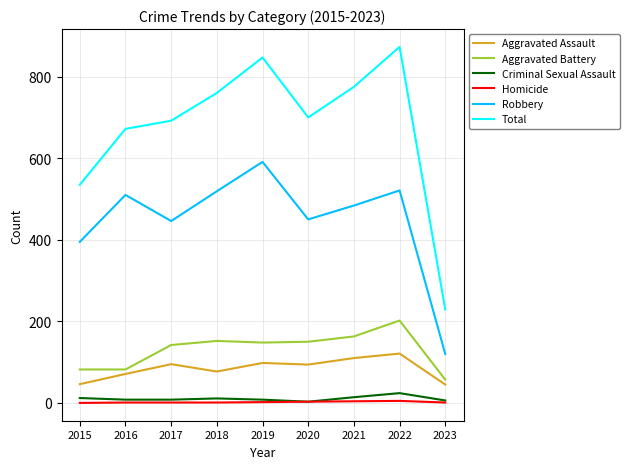

What is the difference between the maximum and minimum values in the Homicide series?

5